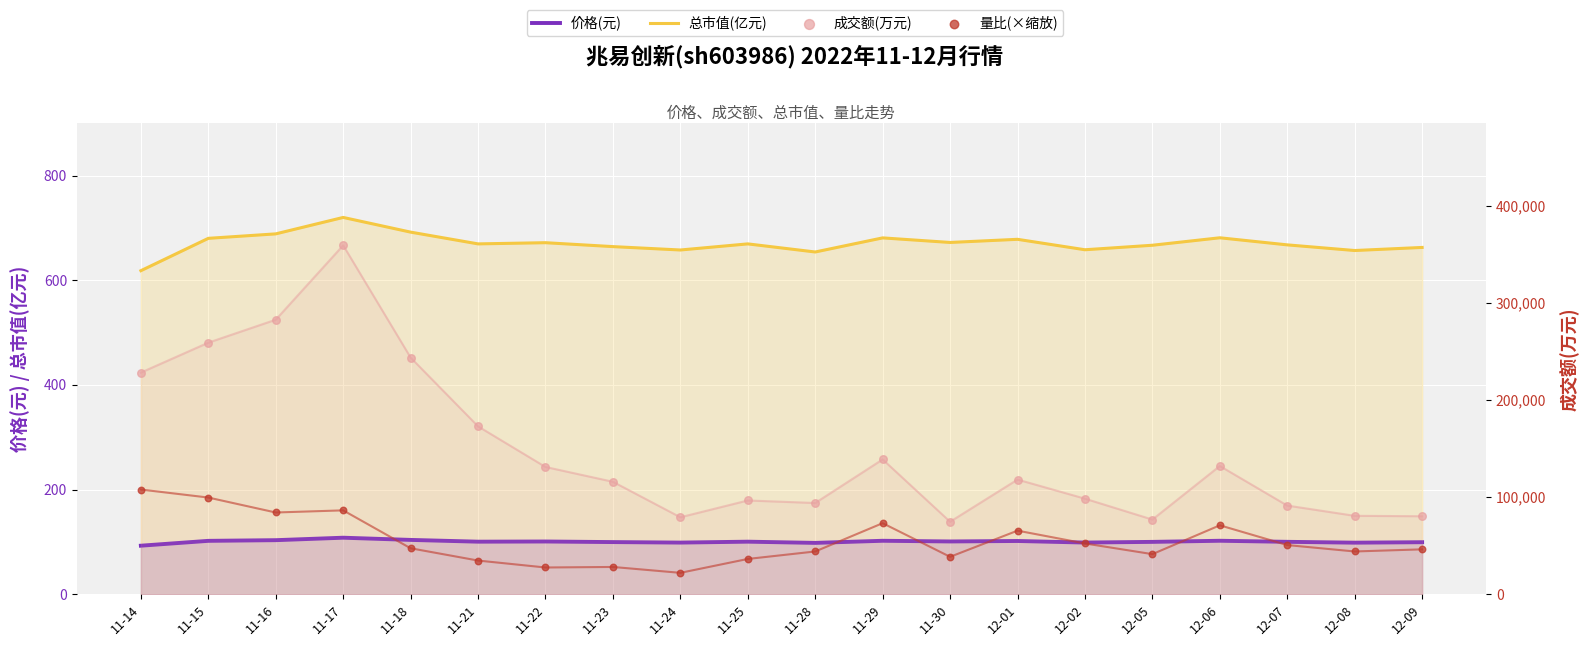

At how many categories does at least one series exceed 11829?

20